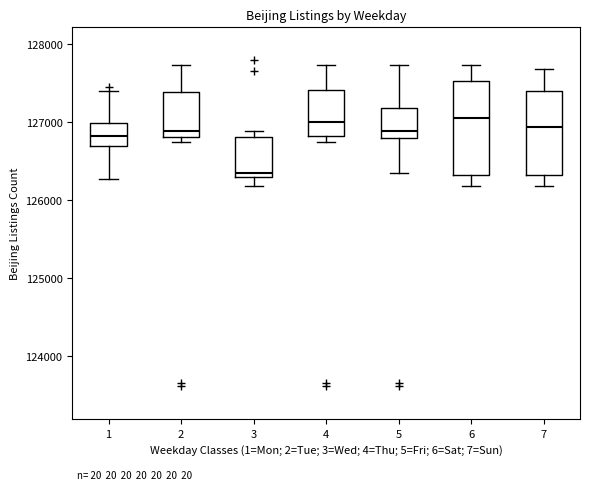

Where does the median line of the box at x = 5 sit on the y-axis? The values are not printed on the chart, so give them approximately, as read against the axis.

126900